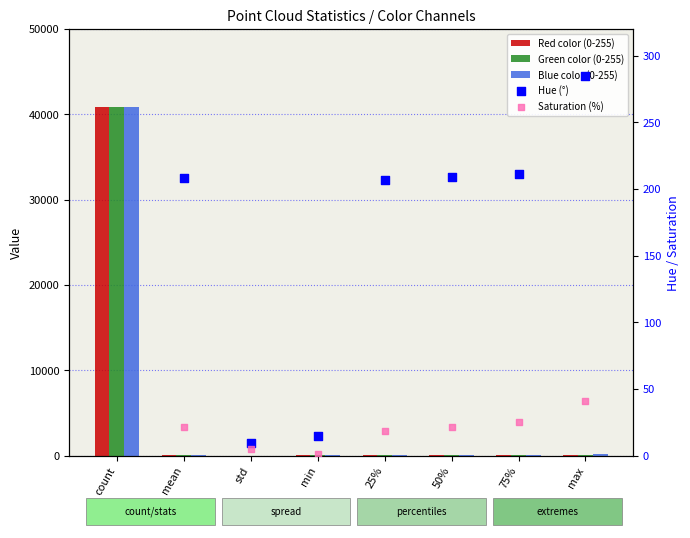

At which category is the sum across all series the highest?

count